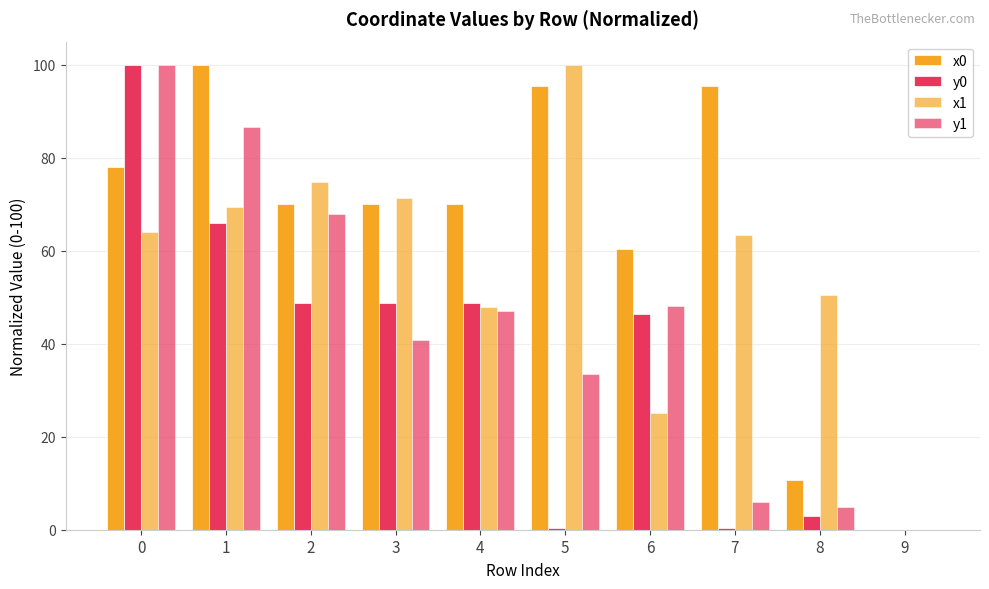

Does the chart contain stacked bars?

No